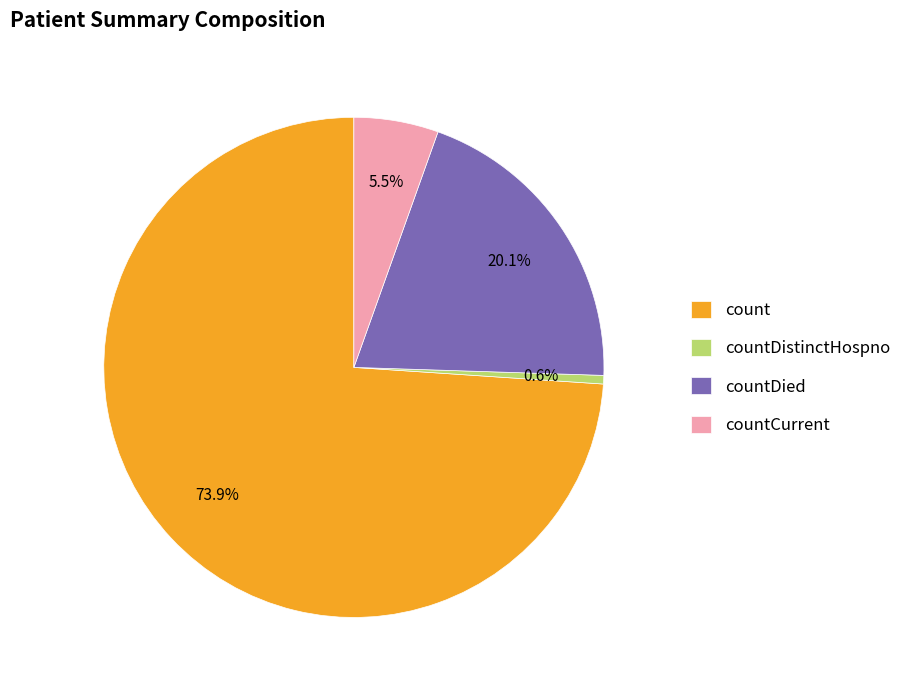

Which slice represents more than half of the pie?

count